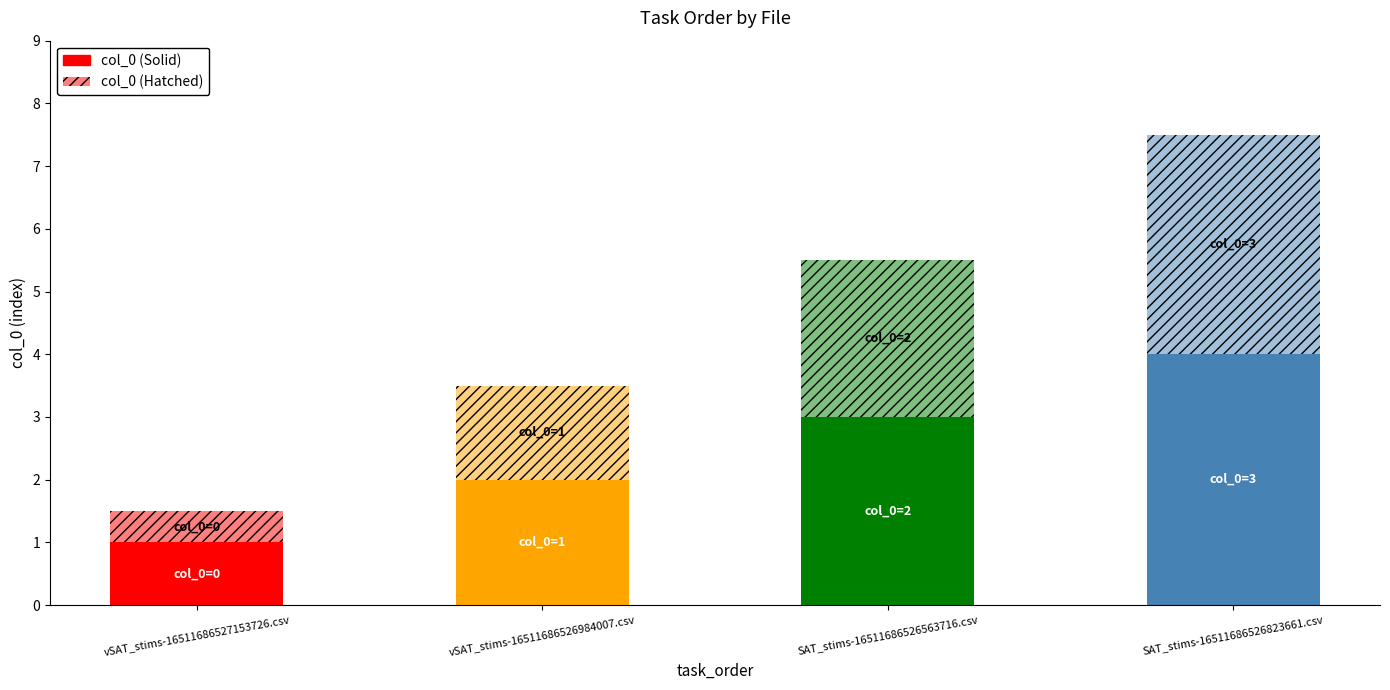

How many bars are there in total?

4